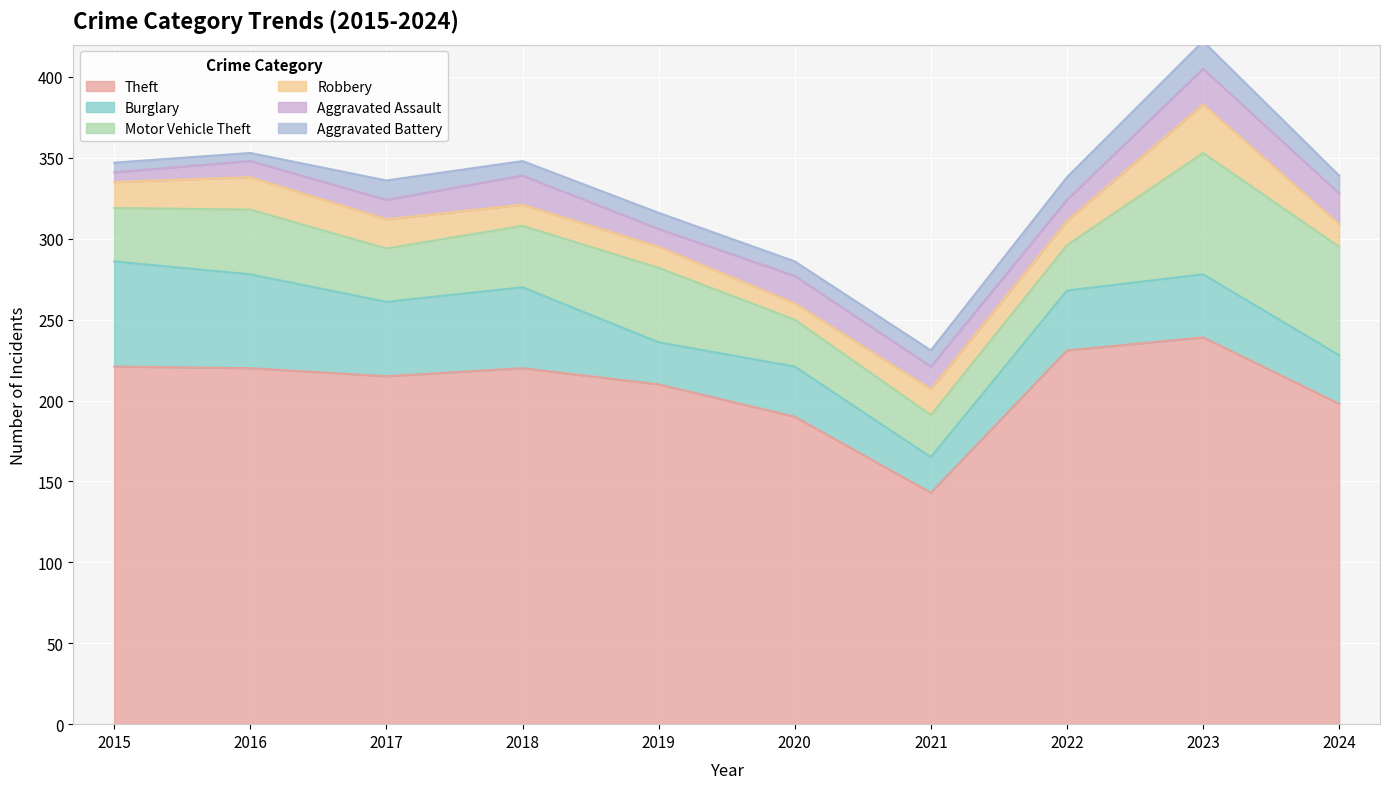

True or false: Motor Vehicle Theft and Theft intersect in this chart.

False